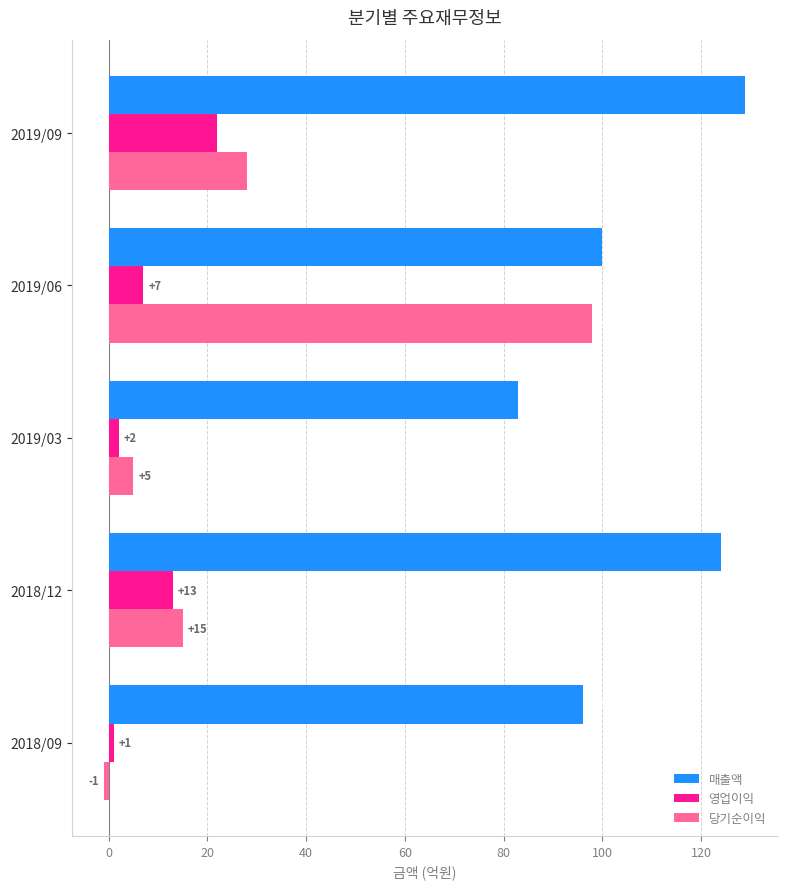

True or false: 당기순이익 has a value of 26 at 2018/12.

False